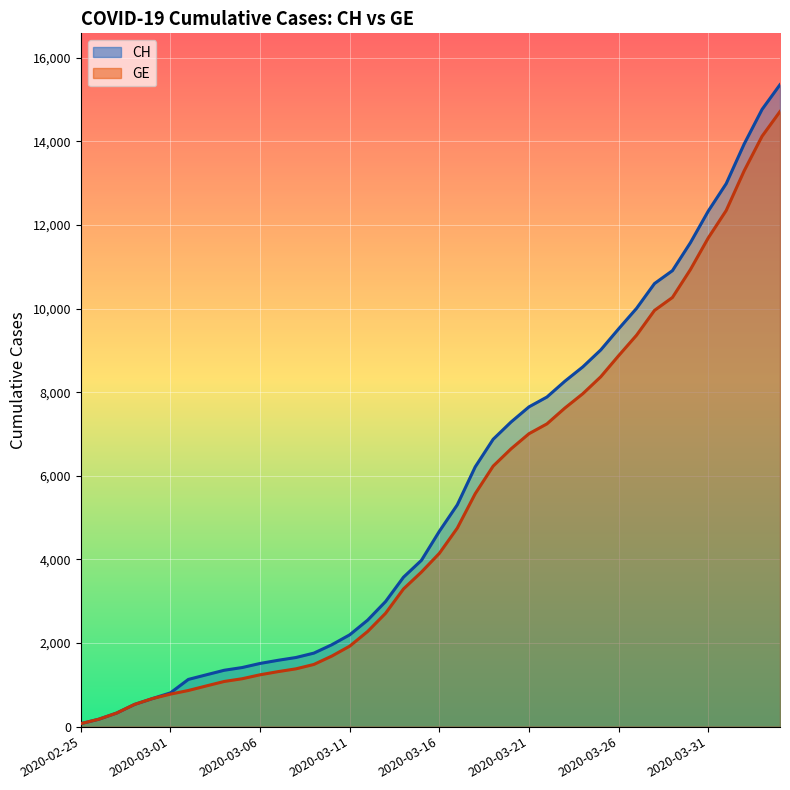

List the series in order of their peak value, lowest first.

GE, CH